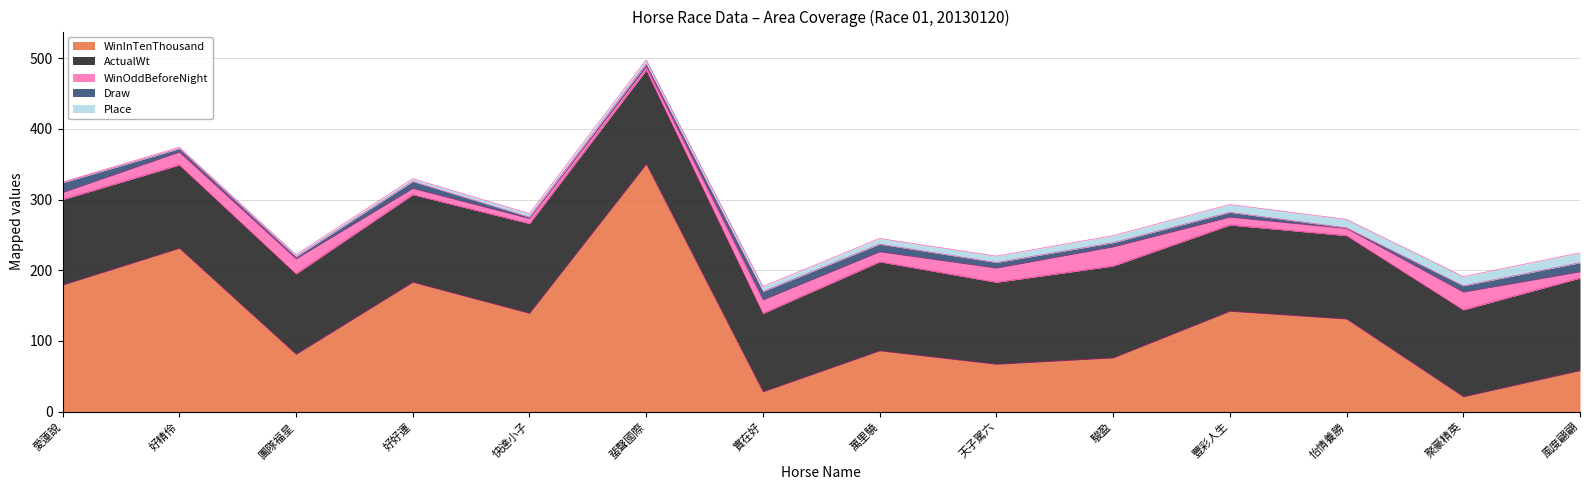

How many lines are shown in the chart?

5